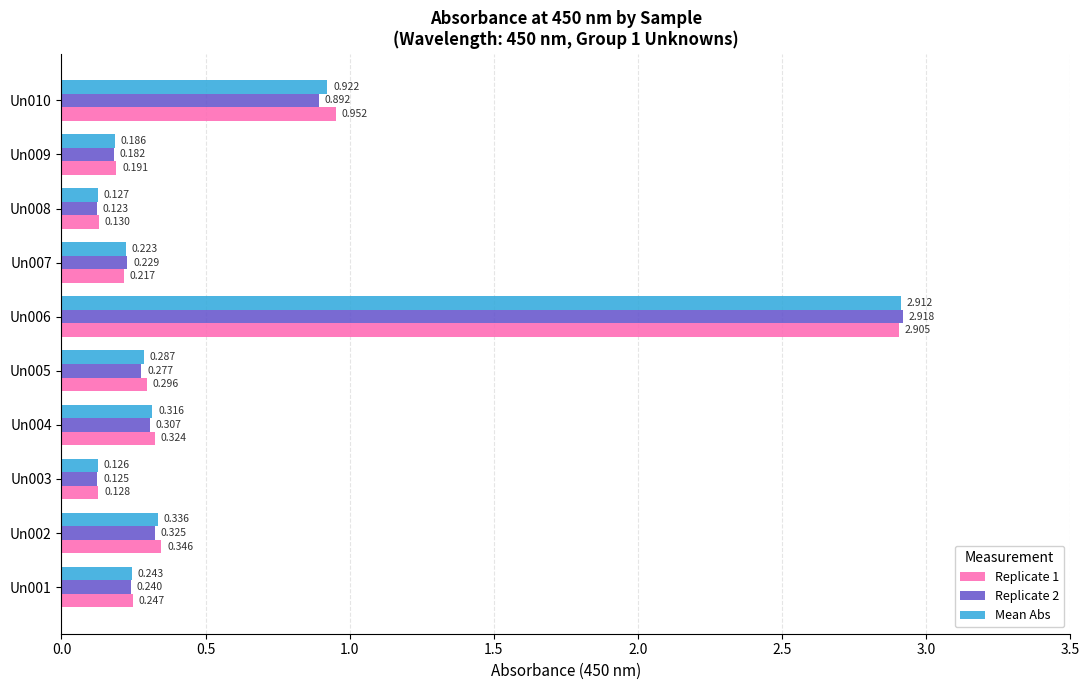

Is the value of Replicate 1 at Un001 greater than the value of Replicate 2 at Un009?

Yes